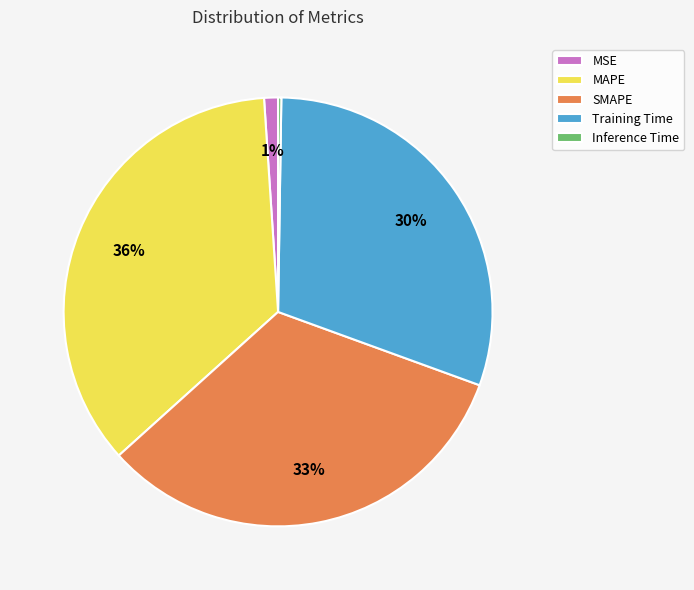

Does Training Time account for over 50% of the chart?

No